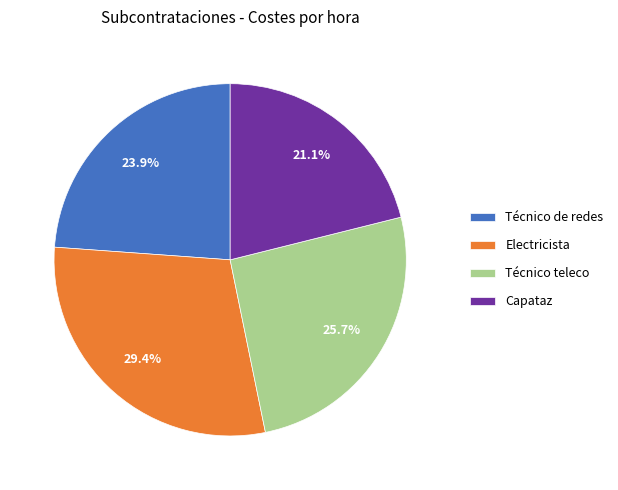

Do Electricista and Técnico teleco together represent more than half of the pie?

Yes